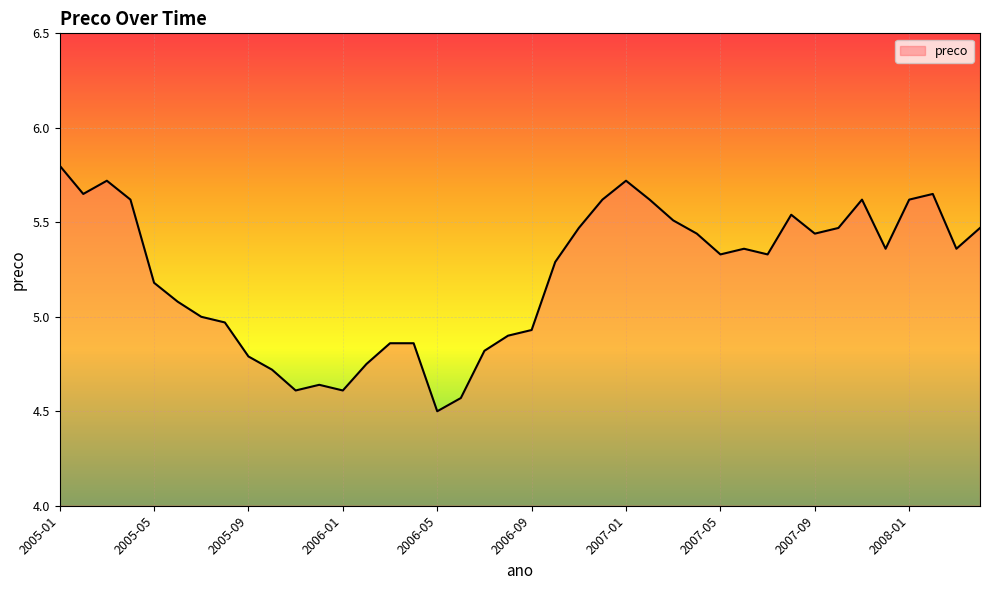

What is the minimum value shown in the chart?

4.5